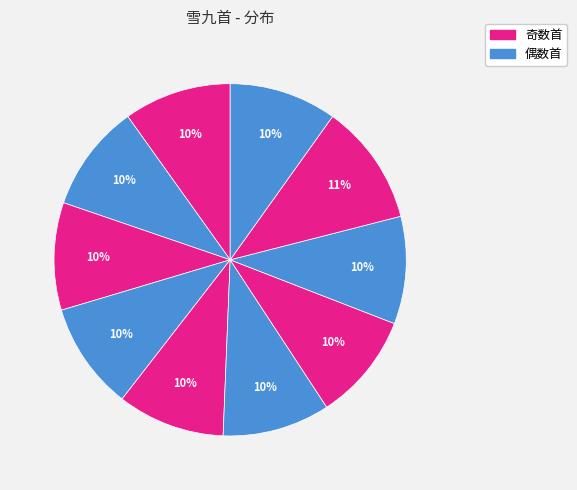

How many slices are in this pie chart?

10